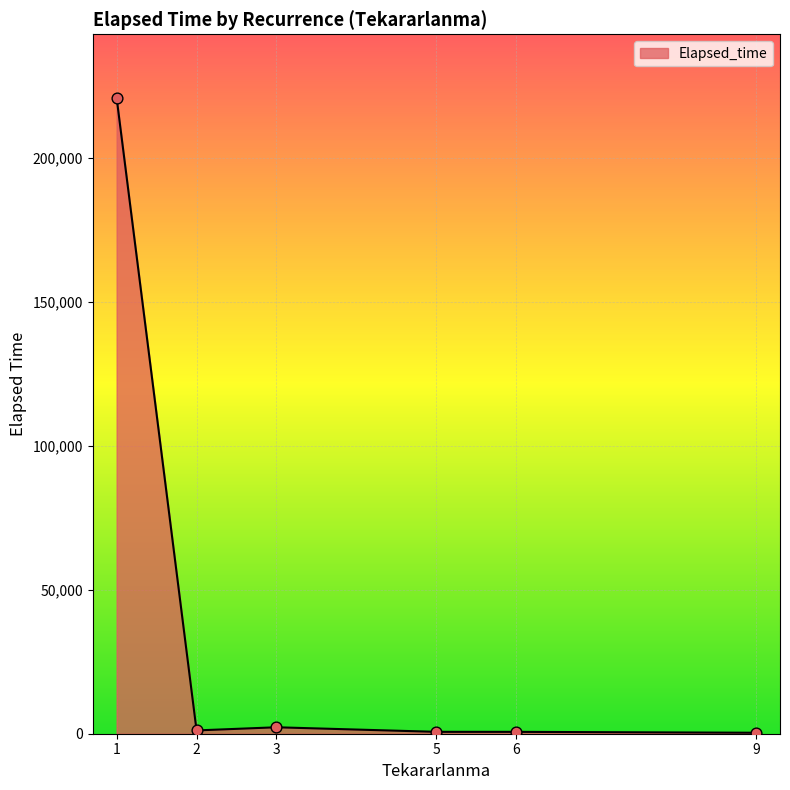

True or false: the data has more than 0 interior local peaks.

True